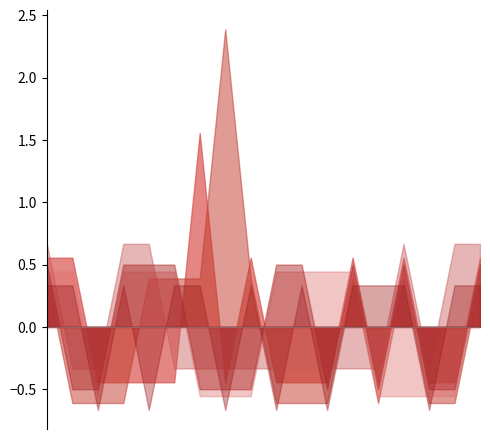

True or false: col_2 and col_12 intersect in this chart.

False